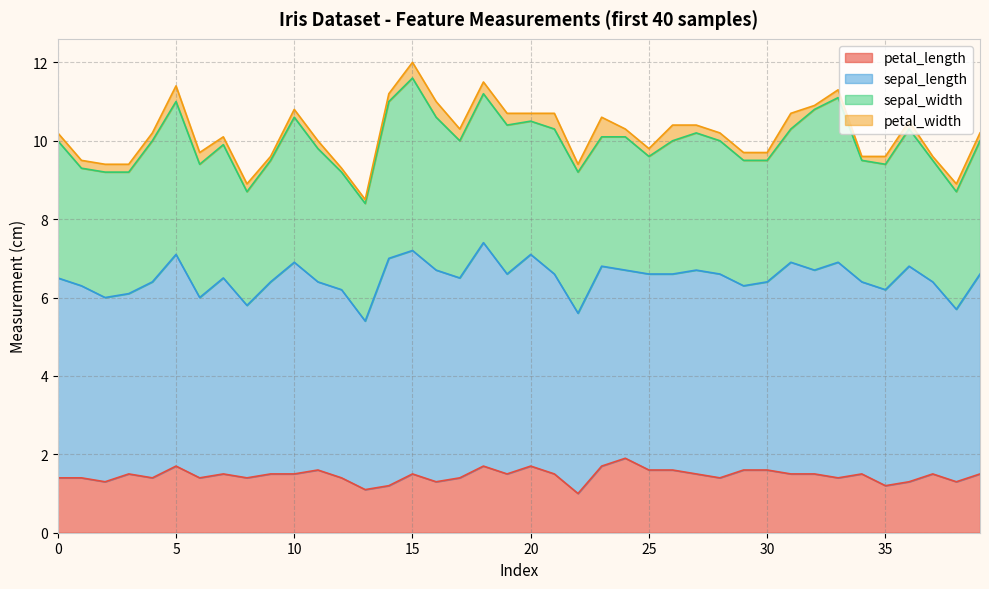

True or false: sepal_width and sepal_length intersect in this chart.

False